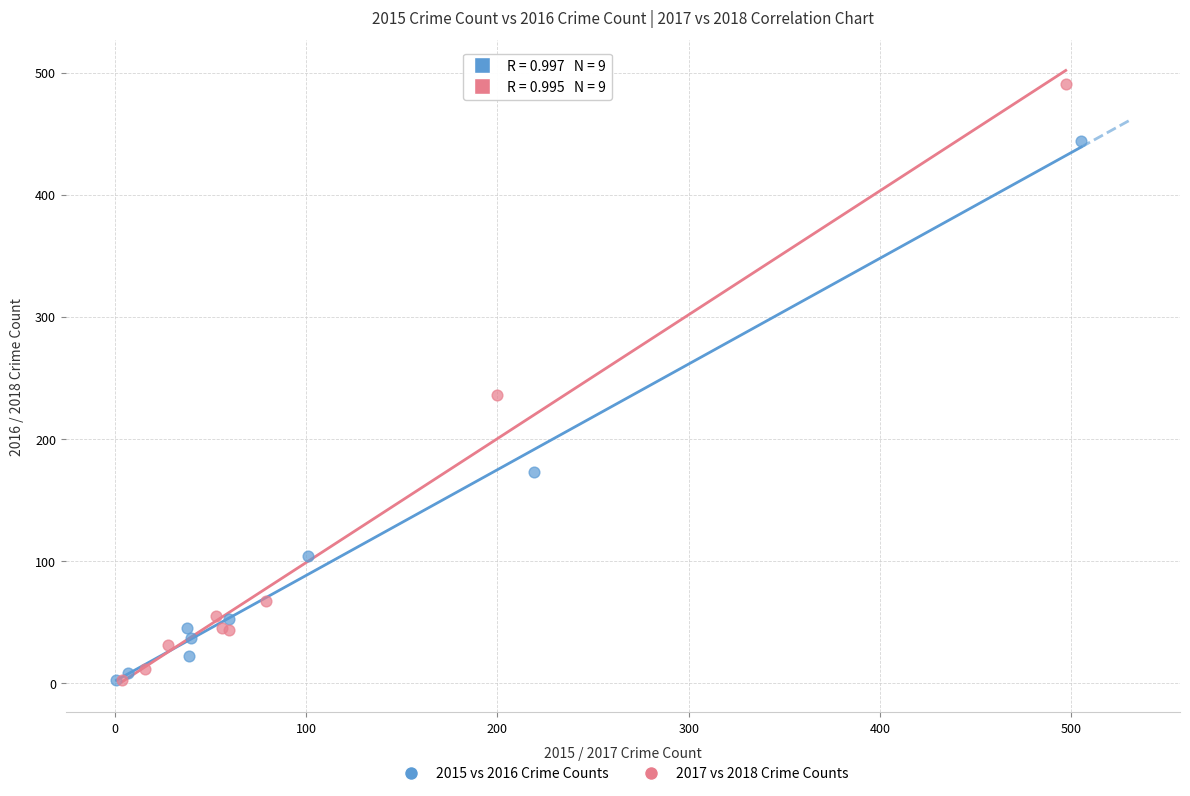

Which series reaches the maximum Y coordinate?

2017 vs 2018 Crime Counts